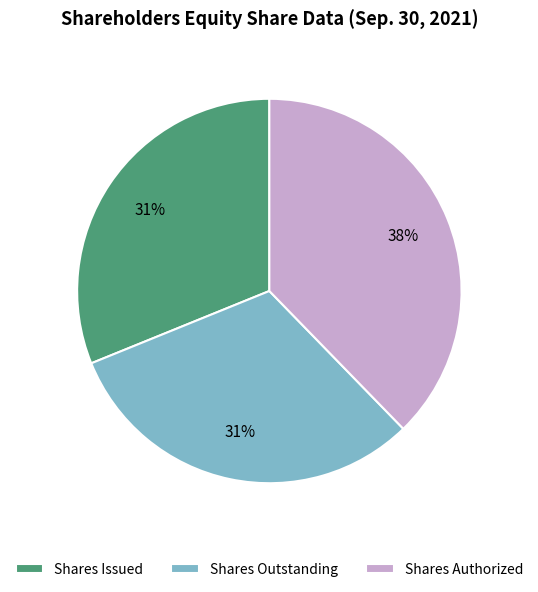

Which has a higher value, Shares Authorized or Shares Issued?

Shares Authorized